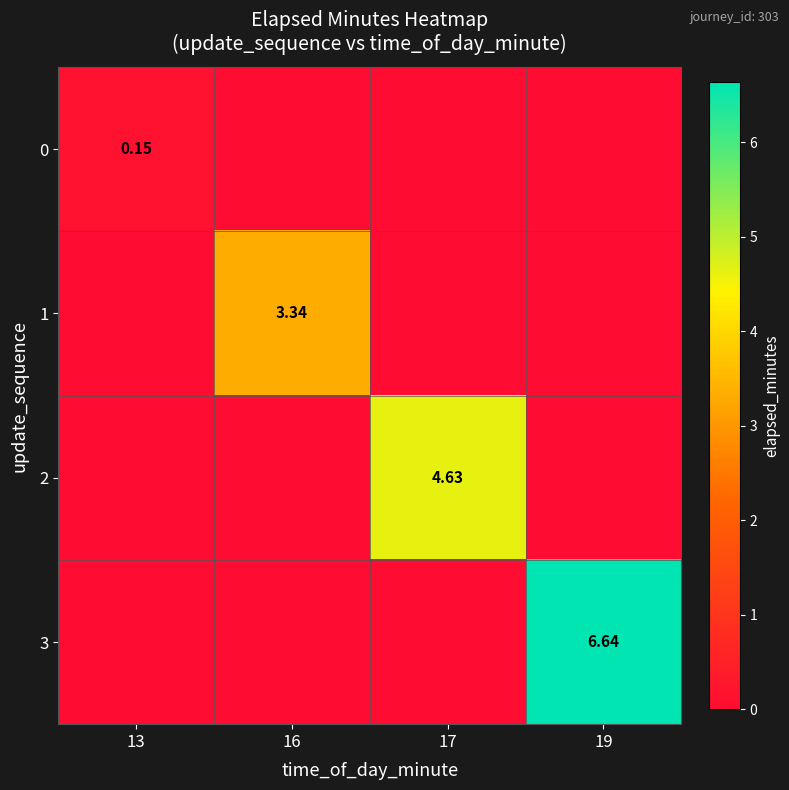

True or false: 3 has a value of 6.6 at 19.

True